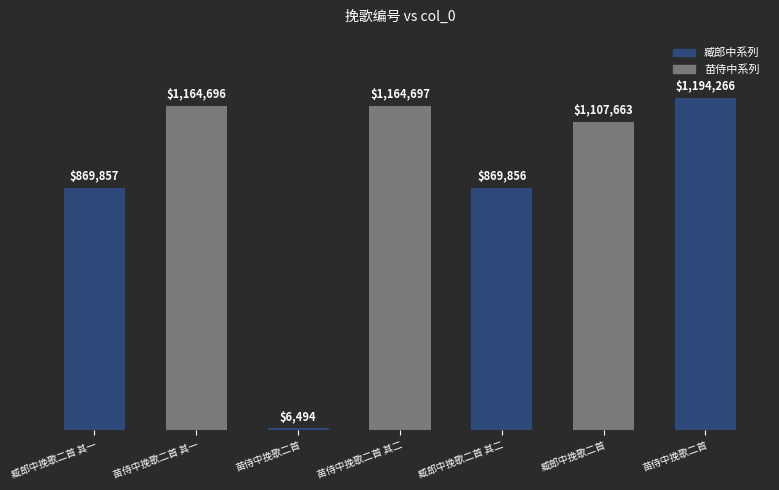

Which label corresponds to the largest value in the chart?

苗侍中挽歌二首